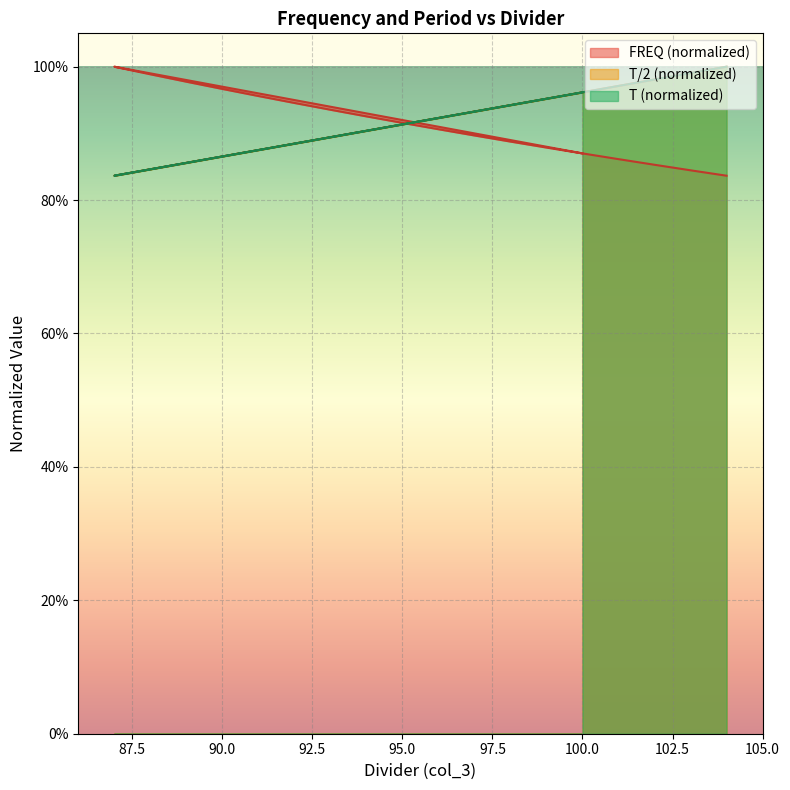

True or false: T and FREQ intersect in this chart.

True